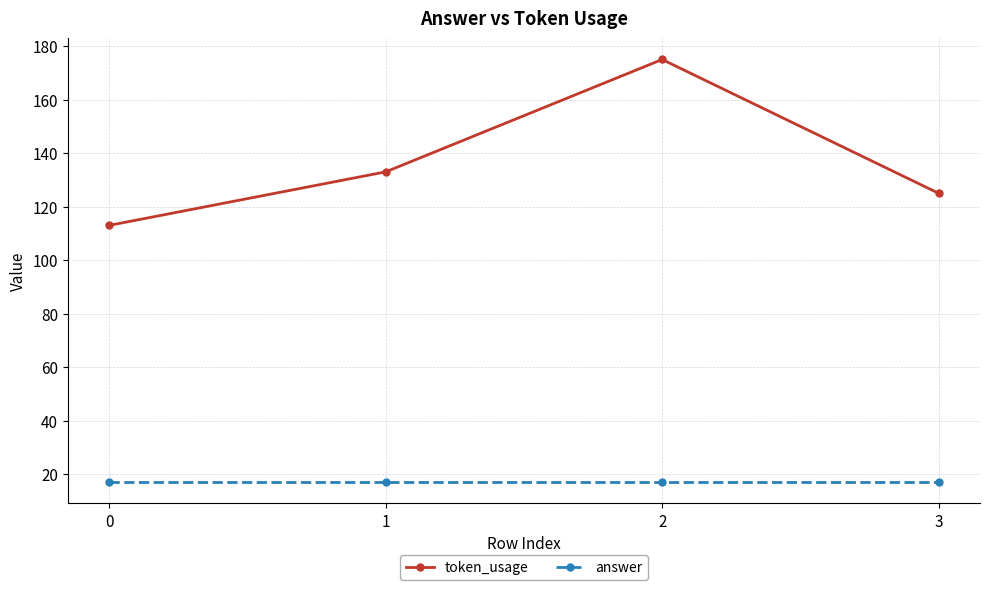

True or false: token_usage and answer cross at least once.

False